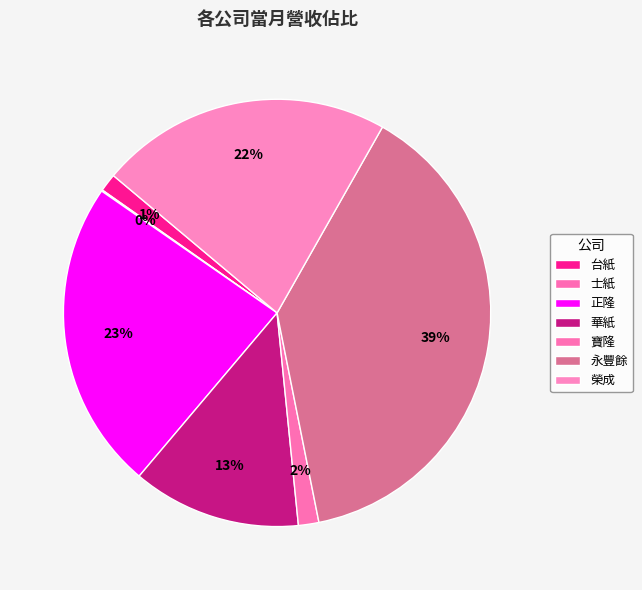

Which category has the biggest portion of the pie?

永豐餘